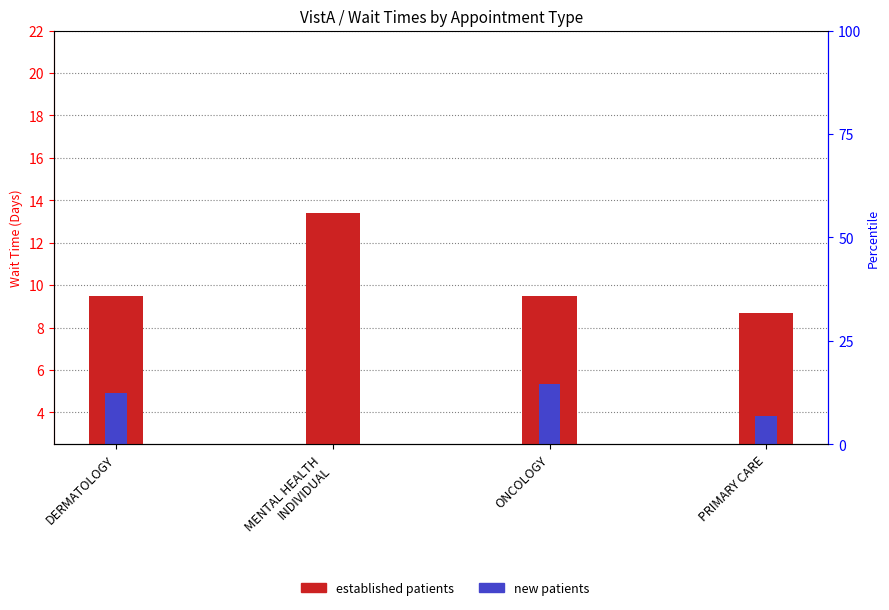

Which category has the lowest value in the established patients series?

PRIMARY CARE